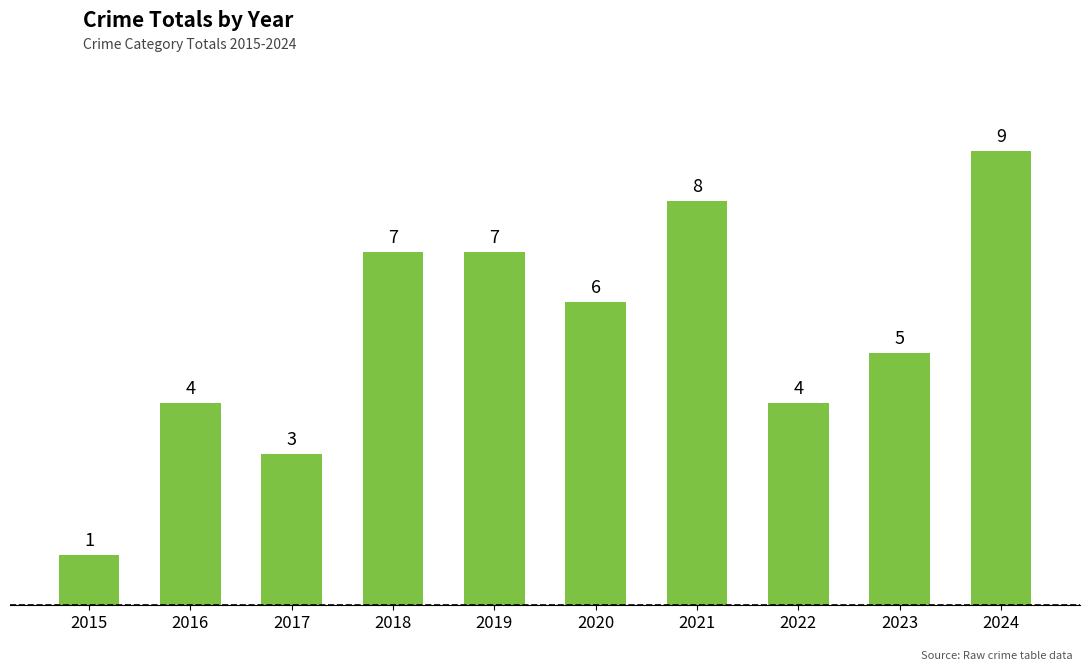

Reading left to right, list all the values displayed in this chart.

2015=1	2016=4	2017=3	2018=7	2019=7	2020=6	2021=8	2022=4	2023=5	2024=9